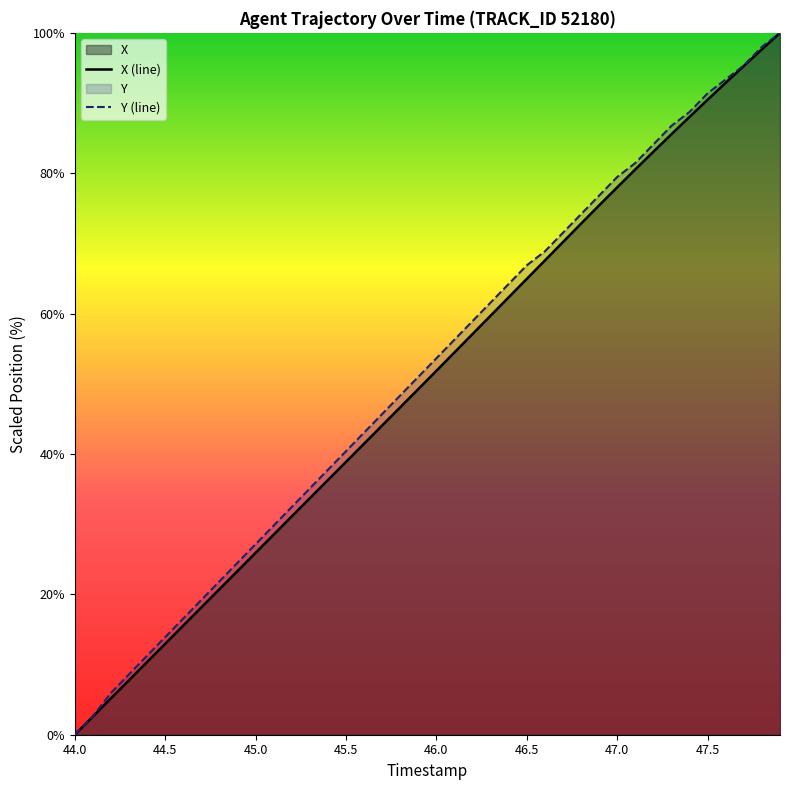

At which category does the chart reach its minimum across all series?

44.0